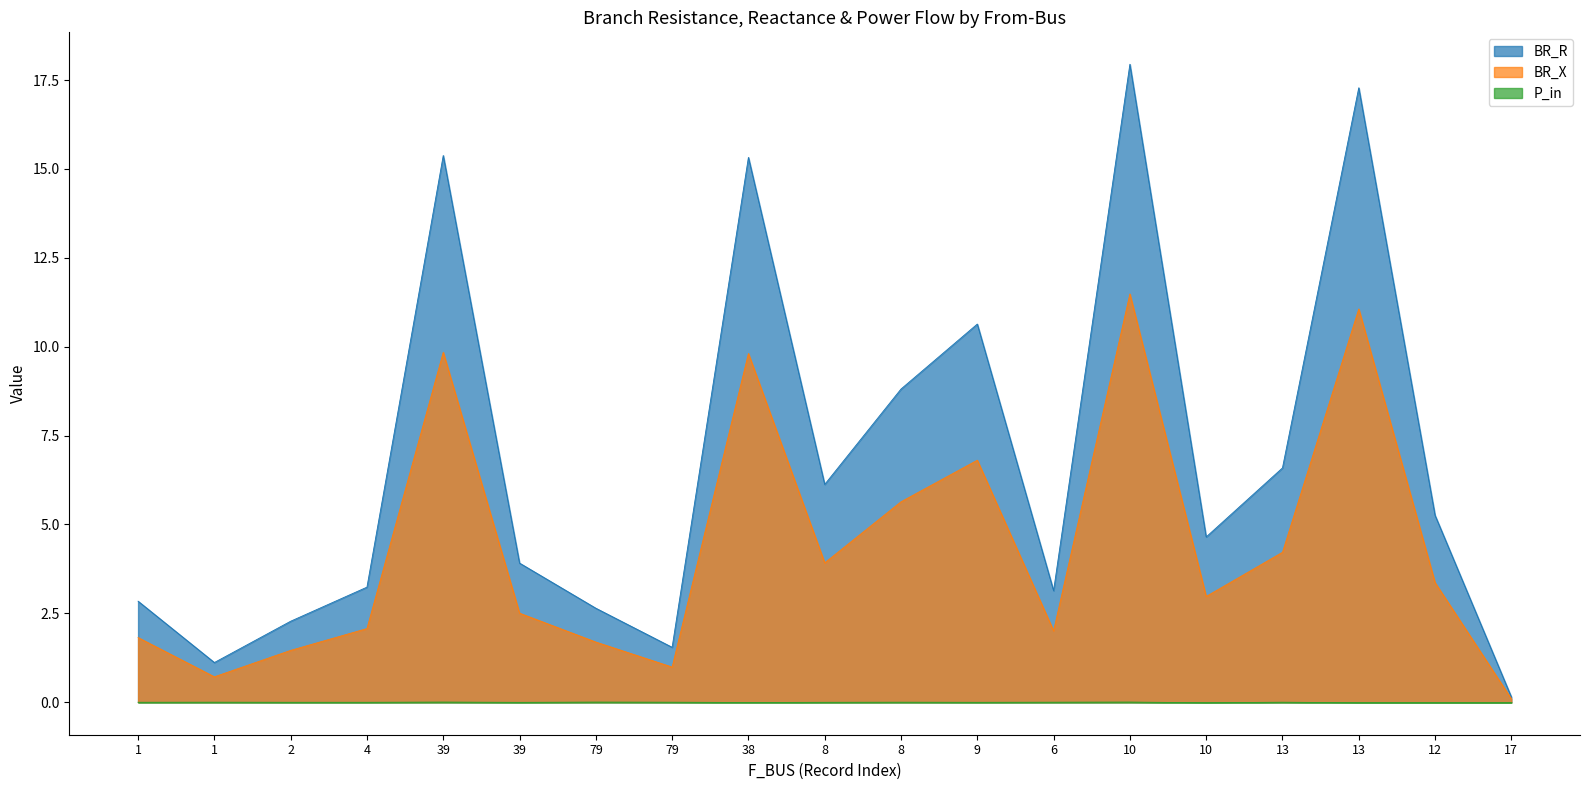

Reading left to right, transcribe all the data shown in this chart.

BR_R: 2.8	1.1	2.3	3.2	15.4	3.9	2.6	1.5	15.3	6.1	8.8	10.6	3.1	17.9	4.6	6.6	17.3	5.3	0.1
BR_X: 1.8	0.7	1.5	2.1	9.8	2.5	1.7	1.0	9.8	3.9	5.6	6.8	2.0	11.5	3.0	4.2	11.1	3.4	0.1
P_in: -0.0	0.0	-0.0	-0.0	0.0	-0.0	0.0	0.0	-0.0	-0.0	0.0	-0.0	0.0	0.0	-0.0	0.0	-0.0	-0.0	-0.0